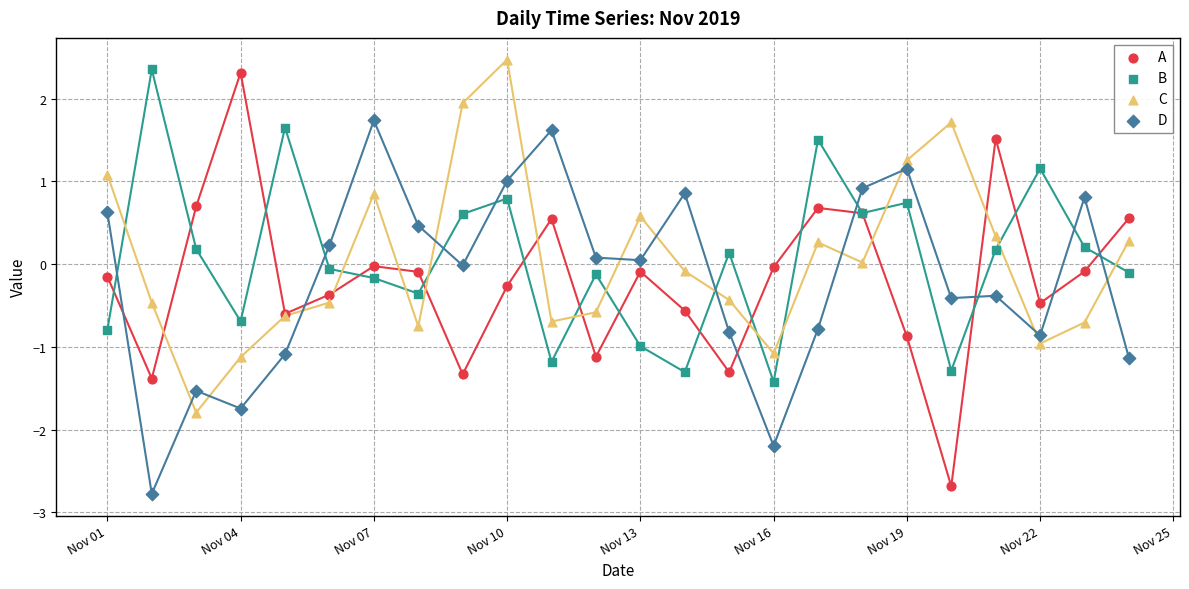

What are all the series names shown in the legend?

A, B, C, D